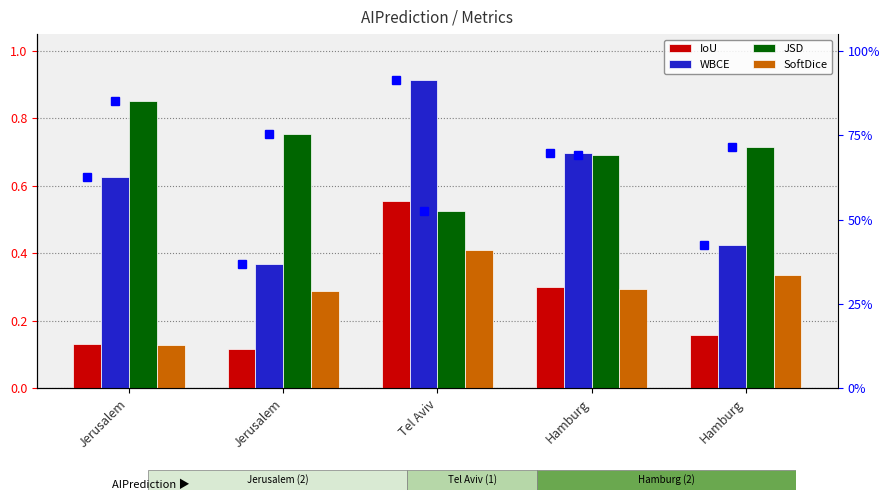

Is it true that JSD equals 0.7 at Hamburg?

True